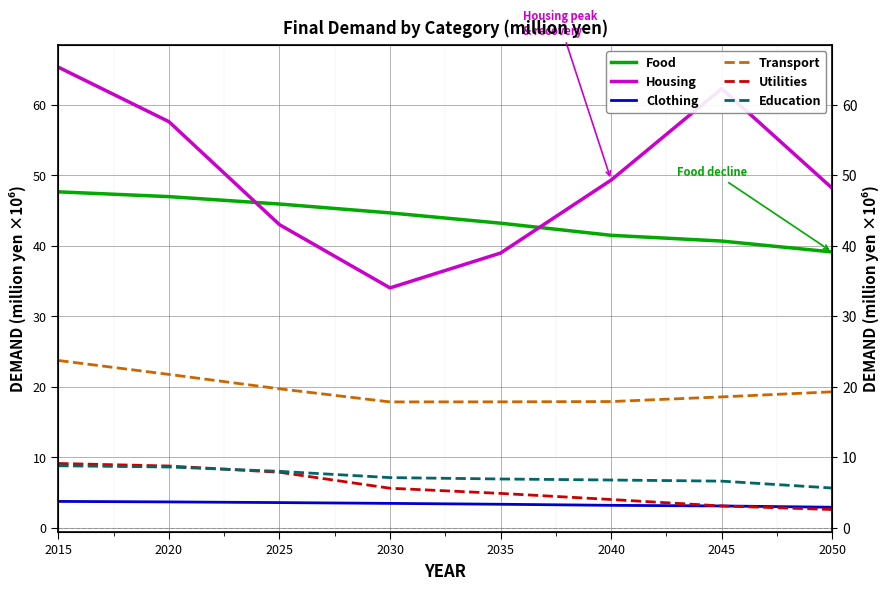

At which category does the chart reach its peak across all series?

2015